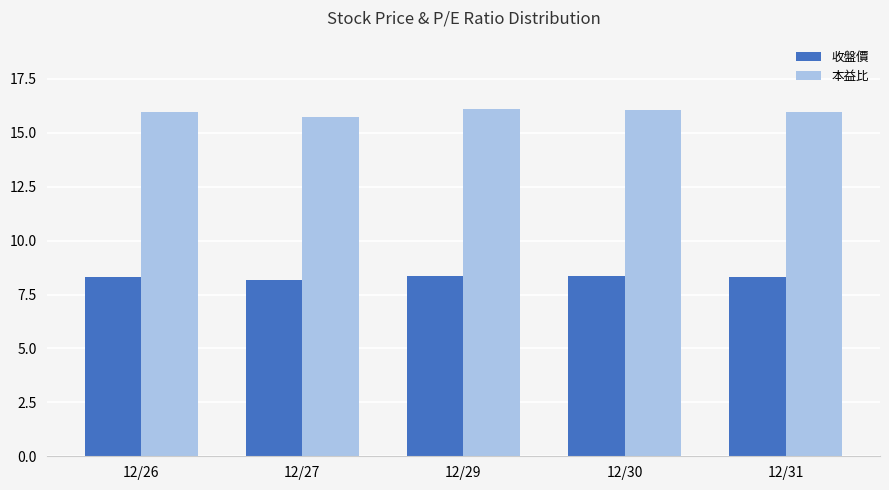

What is the spread (max minus min) of values at 12/31?

7.7